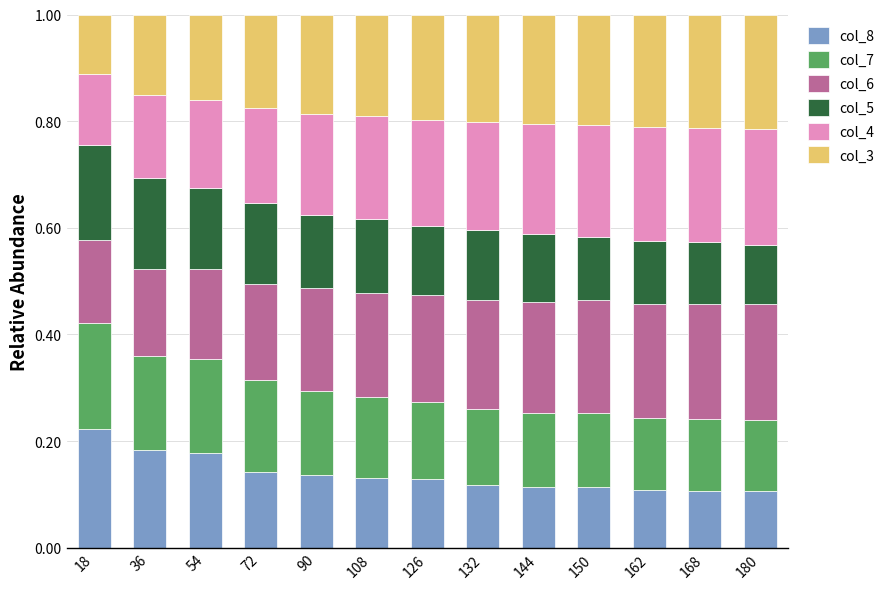

Which category has the highest value in the col_8 series?

18